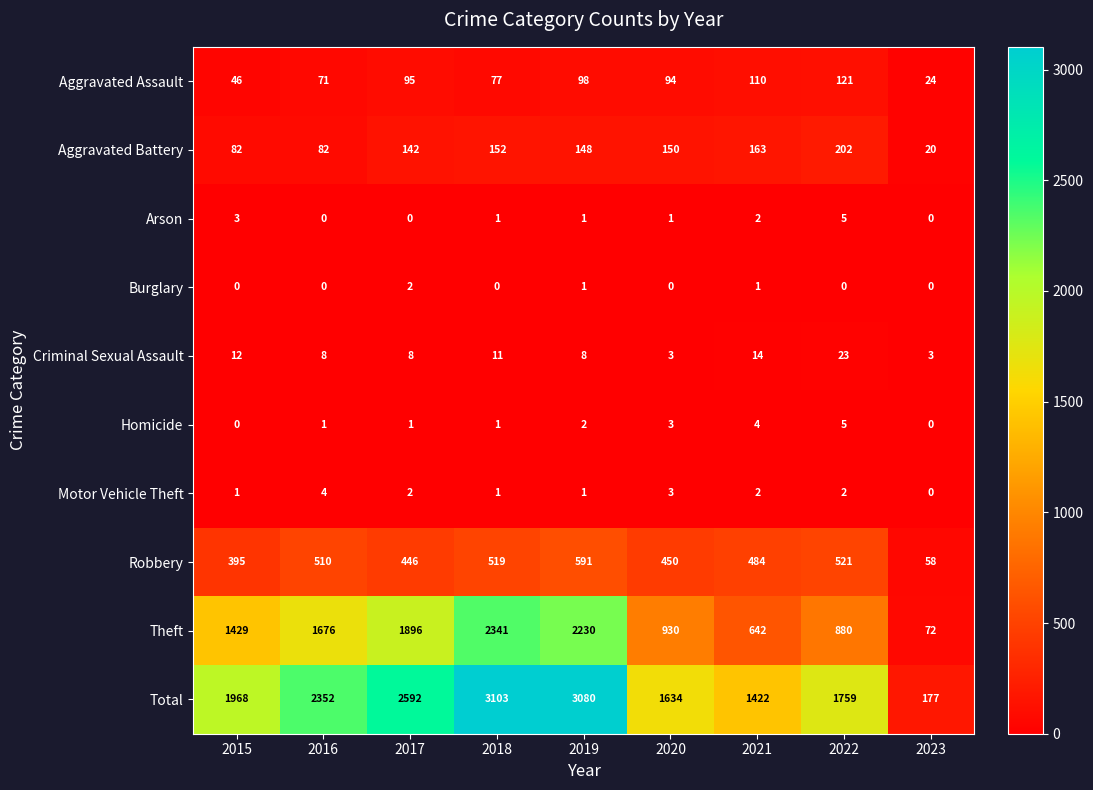

Rank the categories by Total value from lowest to highest.

2023, 2021, 2020, 2022, 2015, 2016, 2017, 2019, 2018